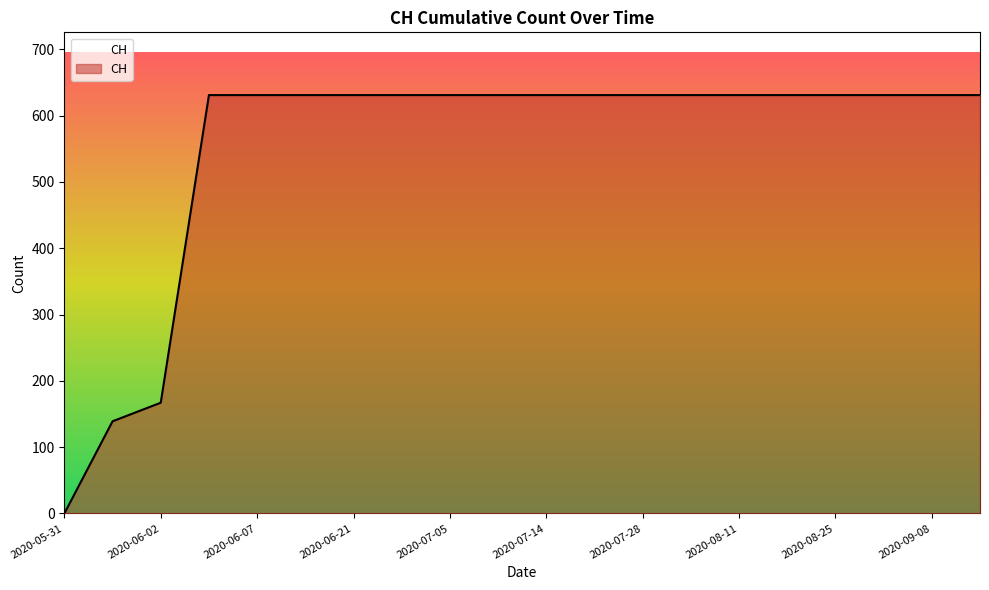

What is the maximum value shown in the chart?

631